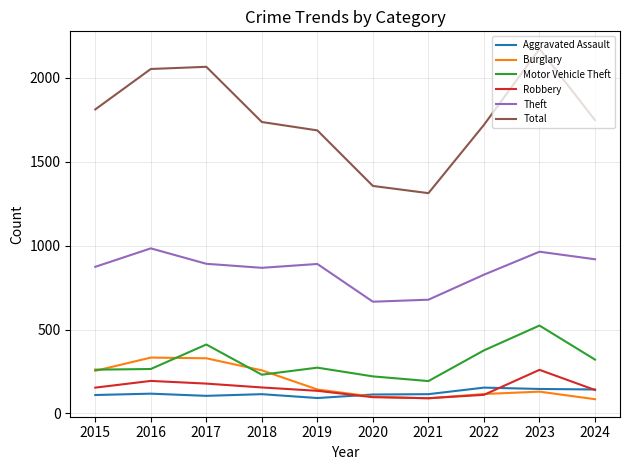

How many lines are shown in the chart?

6